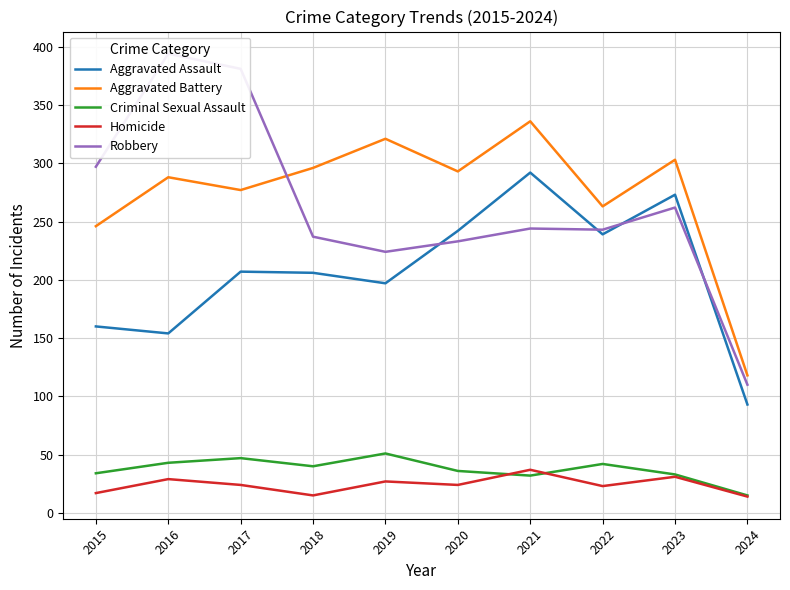

What is the value of the Aggravated Assault point at the 7th from the left?

292